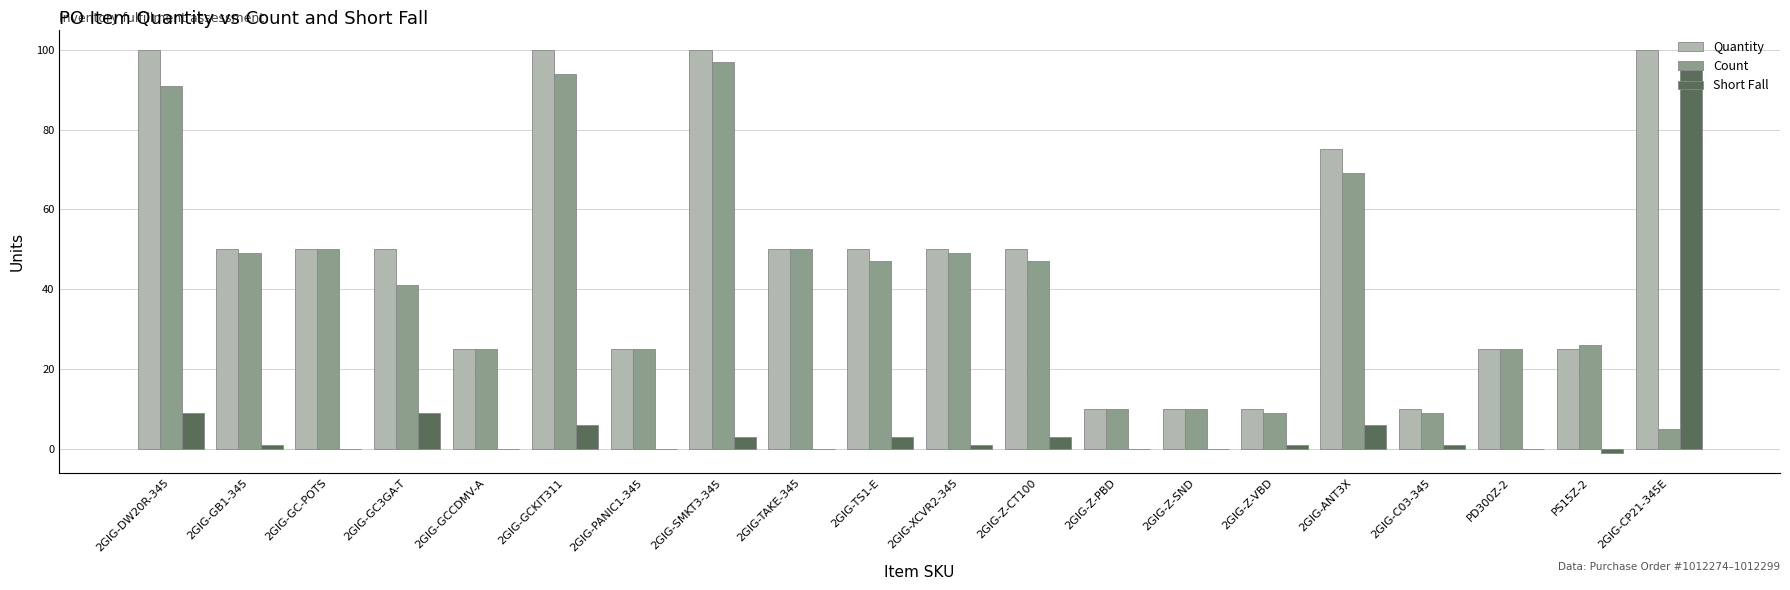

The Count series shows 53 at 2GIG-SMKT3-345. True or false?

False